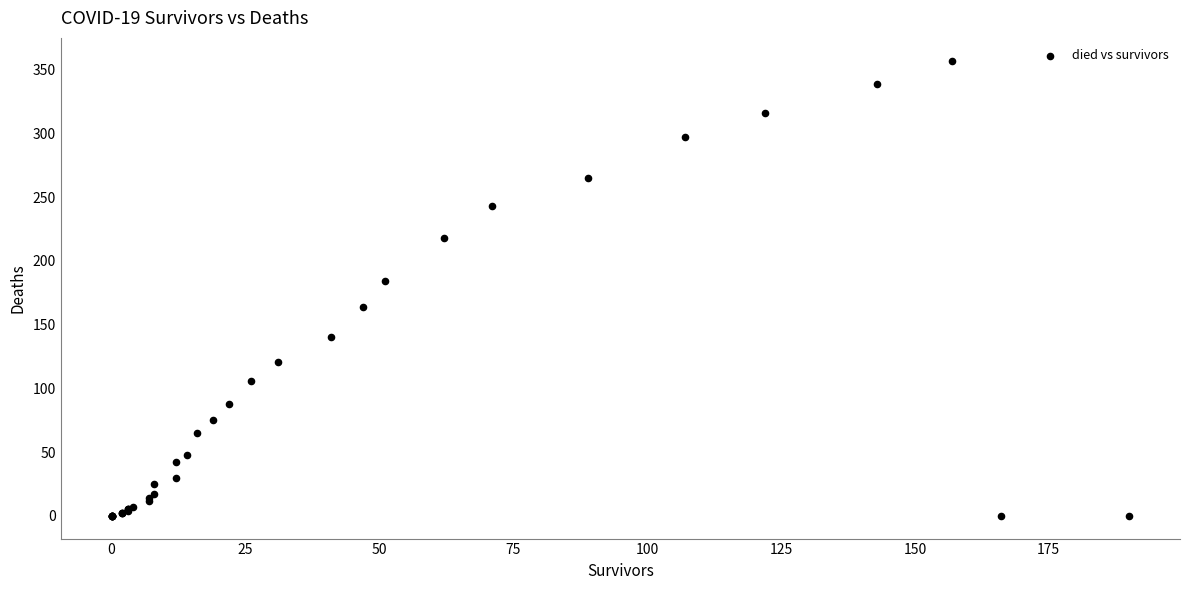

What Y value in the scatter plot is closest to 178?

184